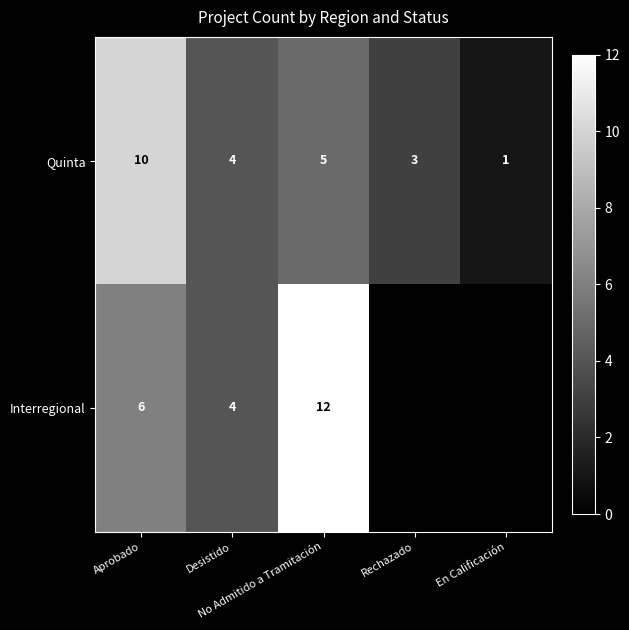

Which has a higher value, No Admitido a Tramitación or Aprobado?

Aprobado